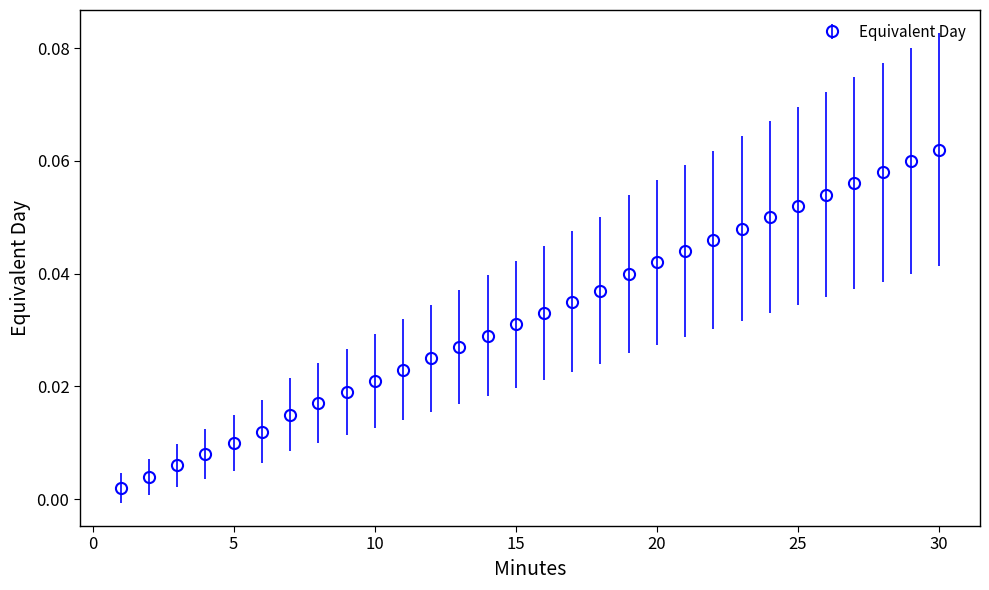

True or false: there are more than 2 points higher than both neighbors.

False